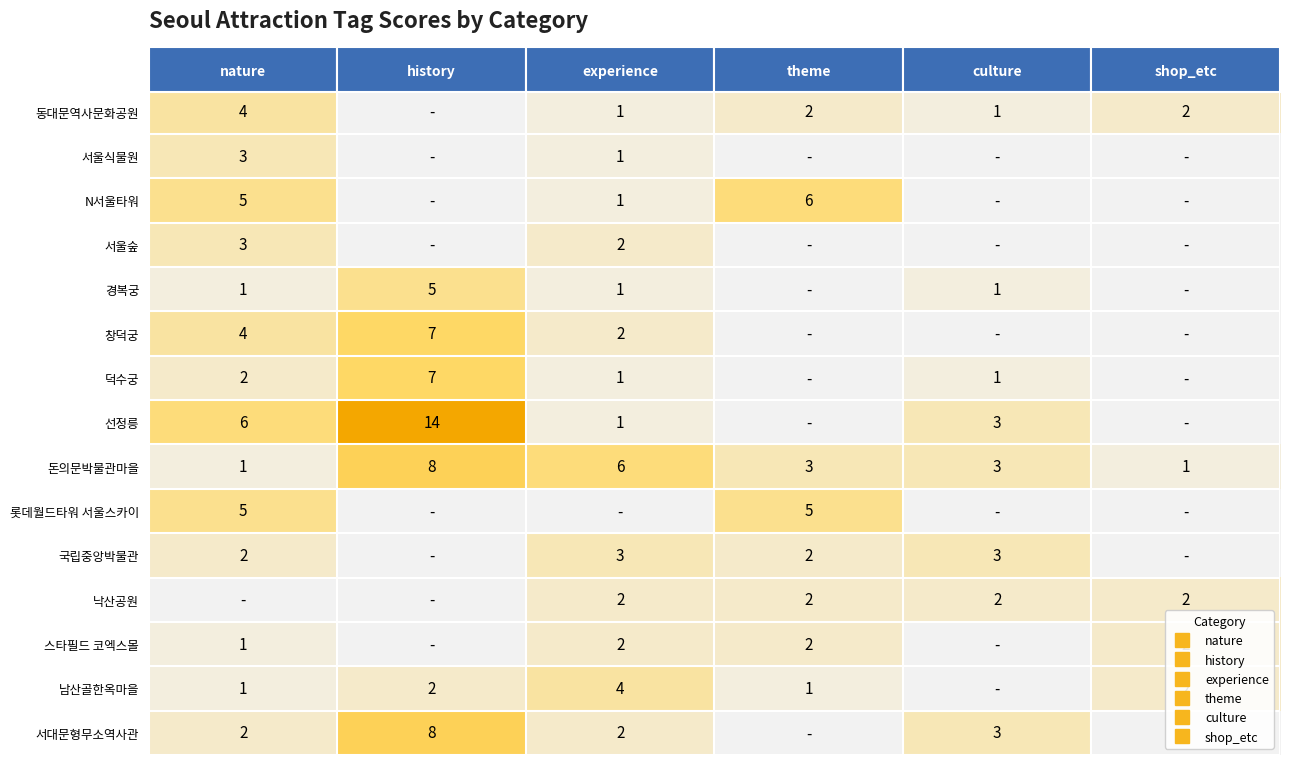

How many data points in 선정릉 are above 3?

2